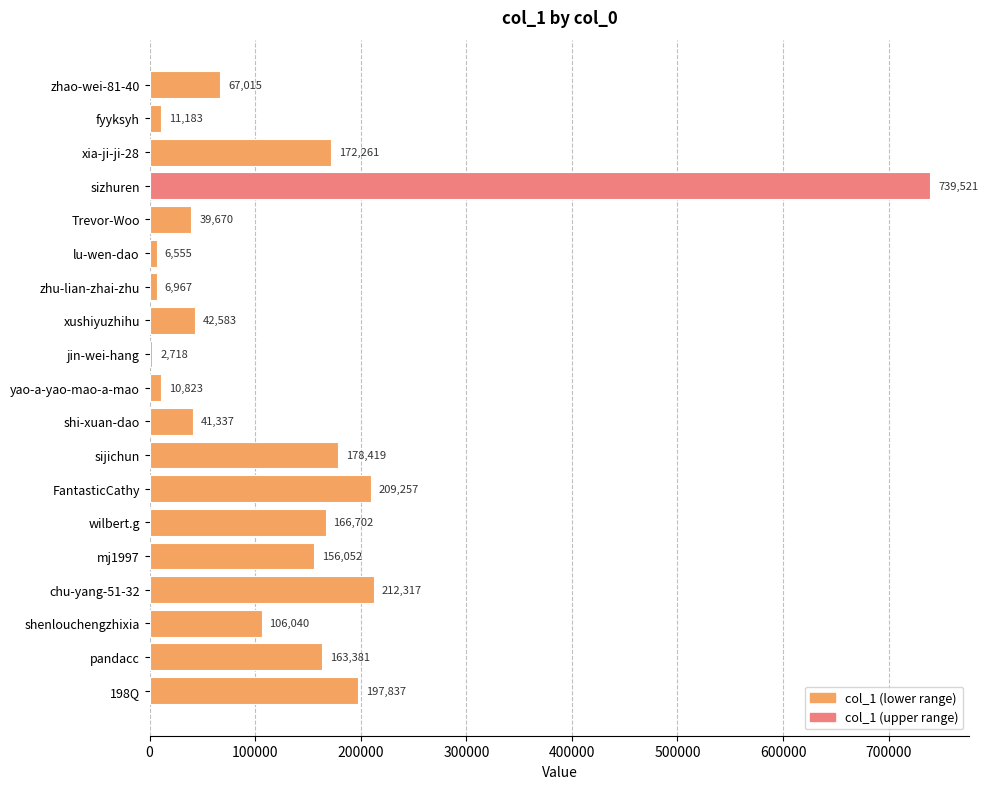

What is the sum of all values?

2530638